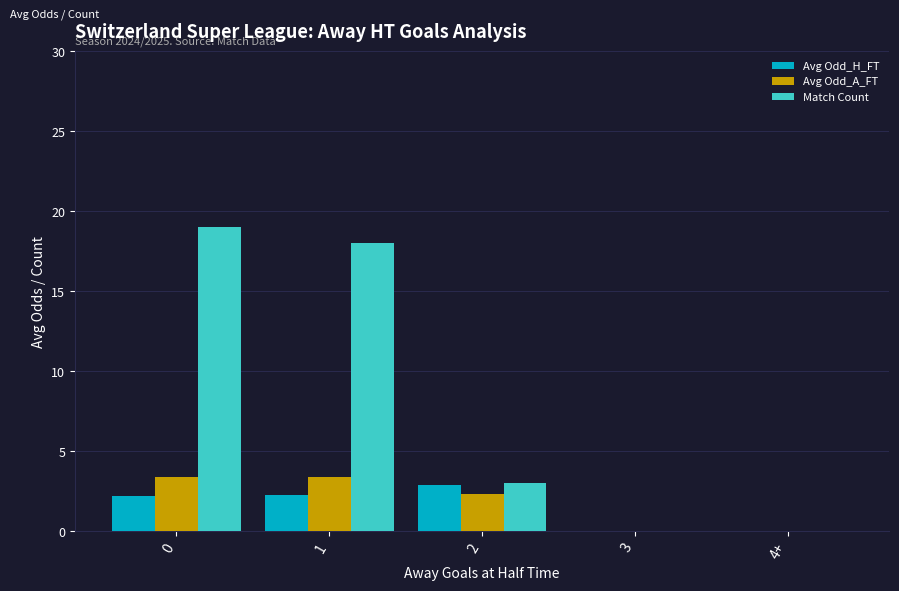

Between 0 and 3, which series saw the biggest shift?

Match Count